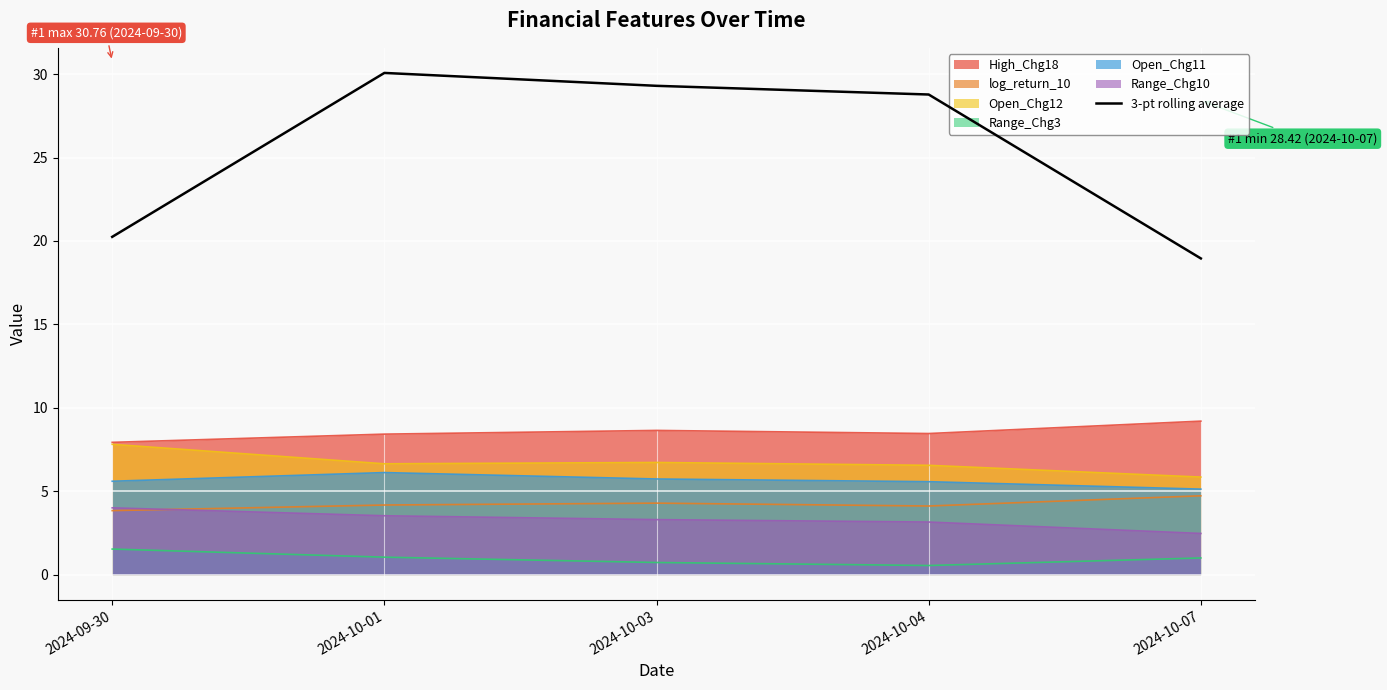

What is the sum of all values?

127.3